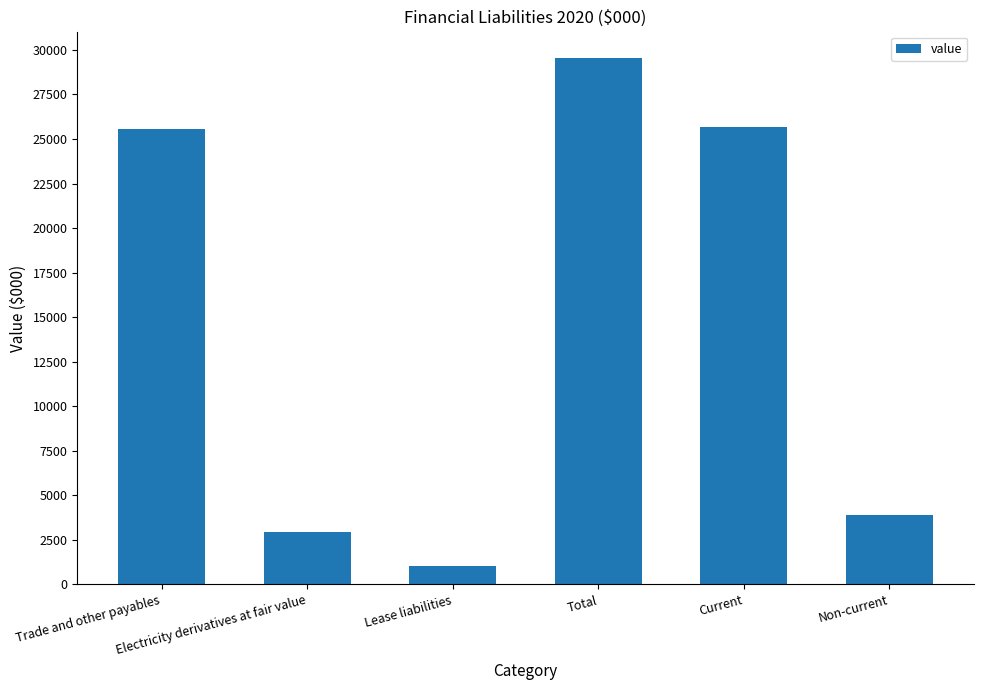

What is the difference between the values at Total and Current?

3895